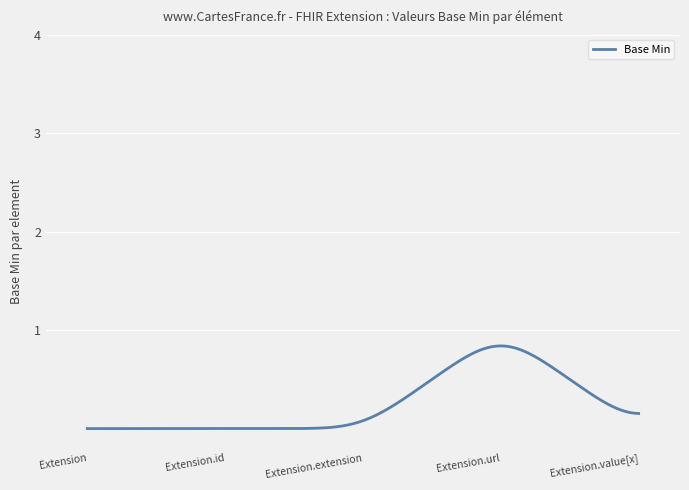

Does the chart have visible grid lines?

Yes